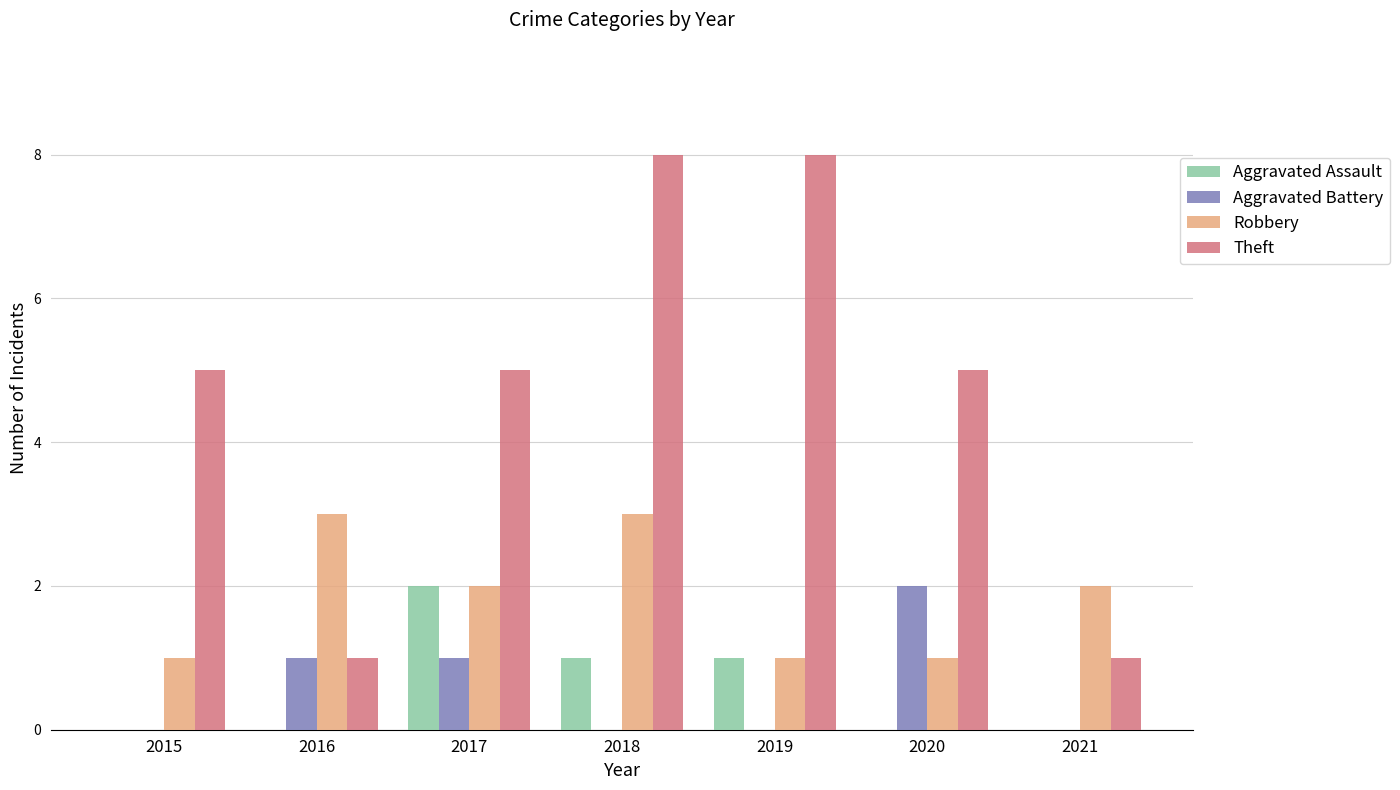

Is the value of Aggravated Battery at 2018 greater than the value of Theft at 2015?

No